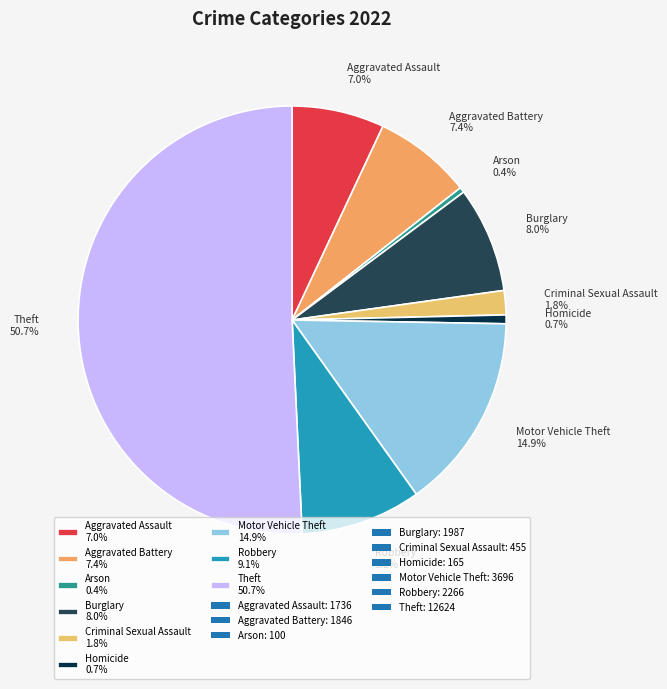

How many segments does this pie chart have?

9